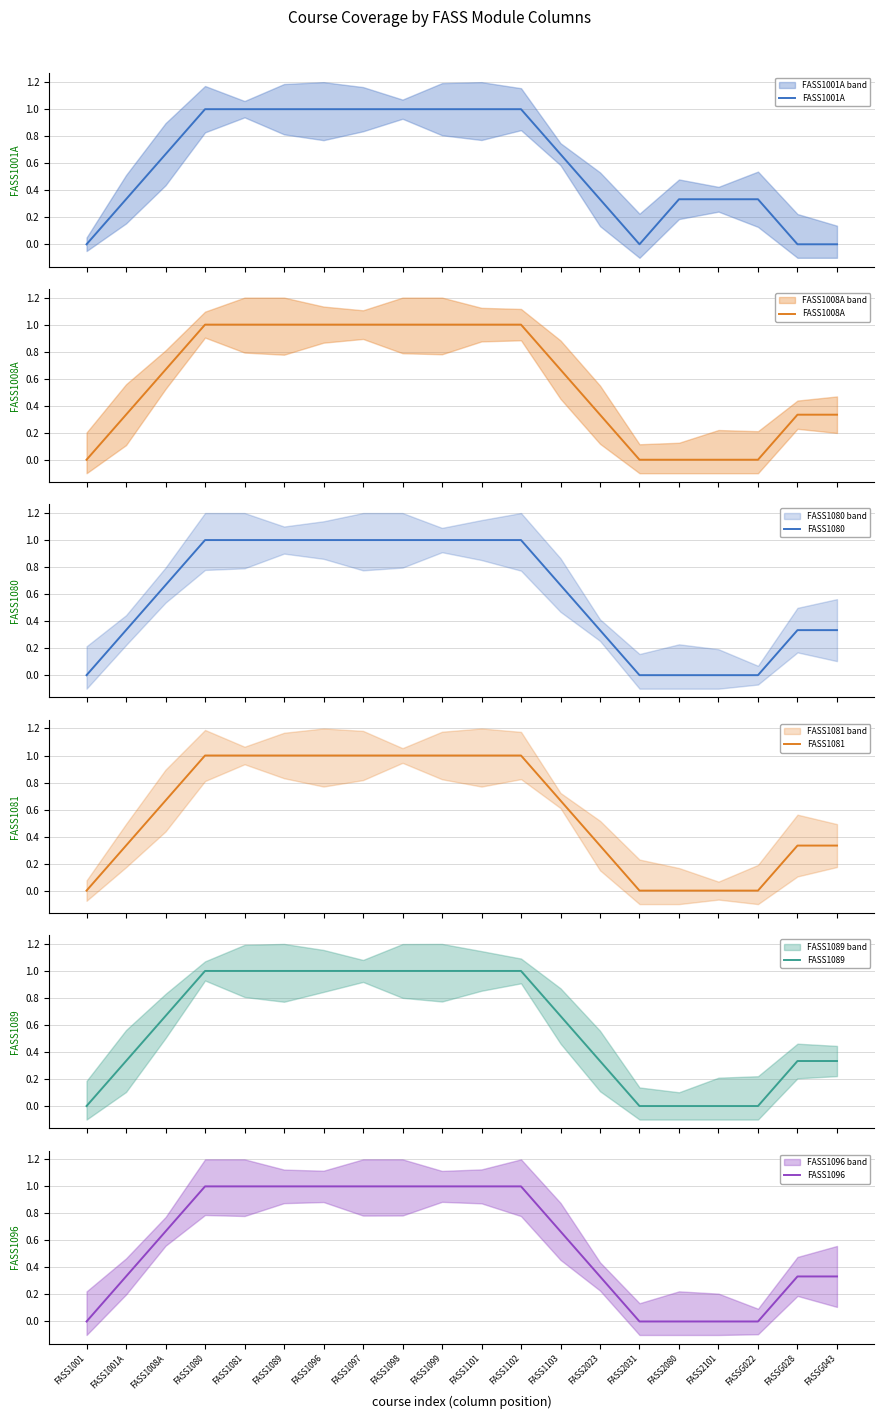

What is the label of the 5th point from the right?

FASS2080